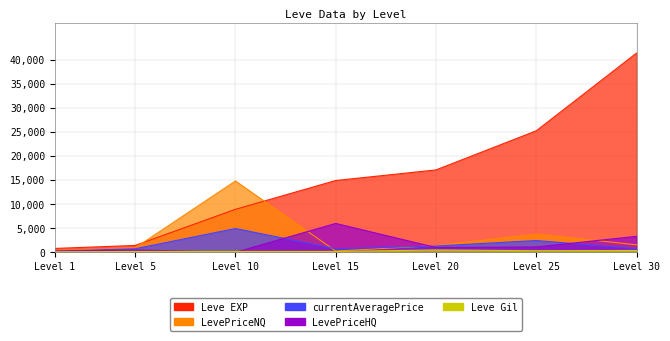

Is the value of Leve Gil at Level 25 greater than the value of LevePriceHQ at Level 30?

No